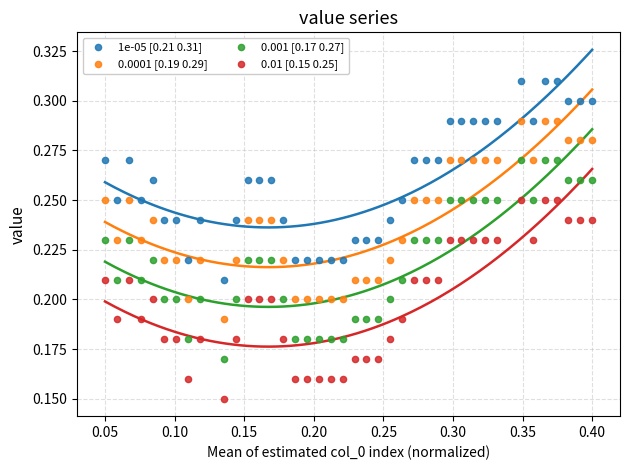

Which series contains the highest Y value?

1e-05 [0.21 0.31]